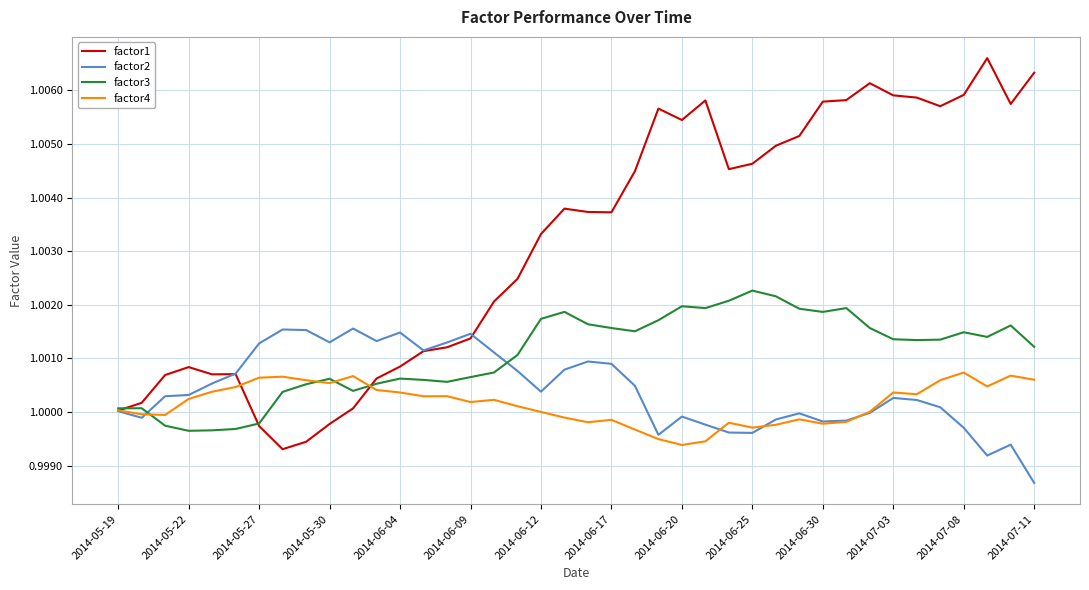

List the series in order of their peak value, highest first.

factor1, factor3, factor2, factor4